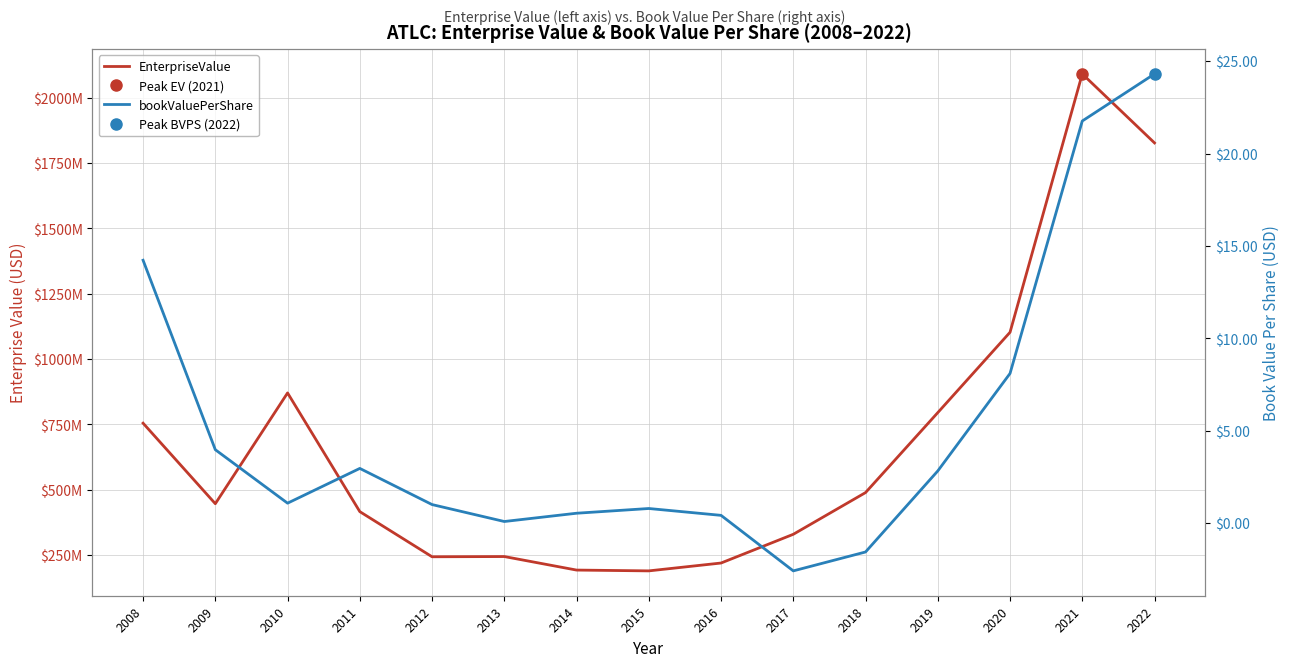

The bookValuePerShare series shows -2.6 at 2018. True or false?

False